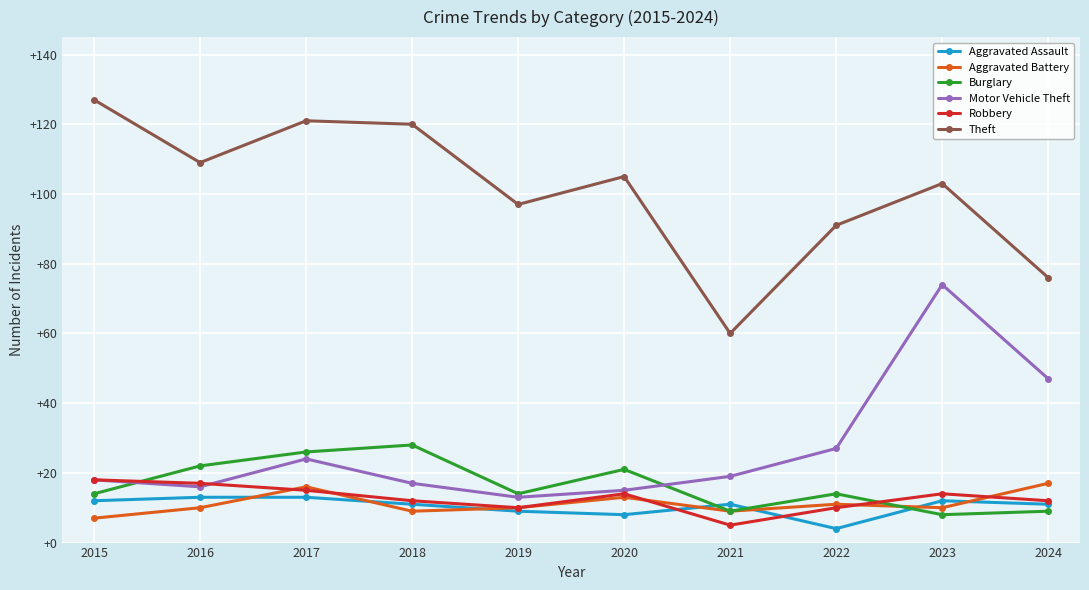

What is the value of the Aggravated Battery point at the 8th from the left?

11